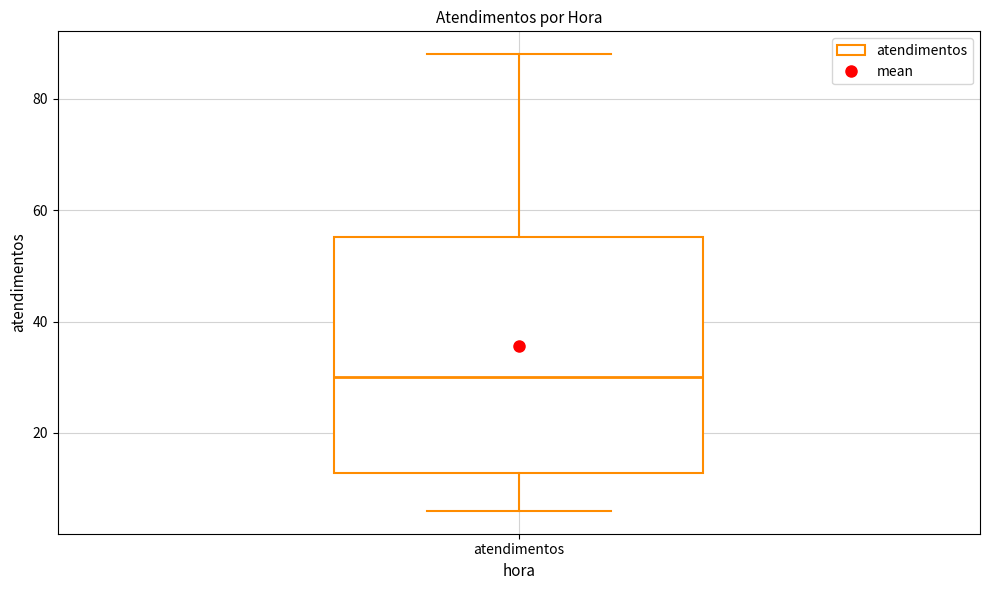

Transcribe this box plot: give where the median line is, the range the box spans, and where the two whiskers end, as read against the y-axis. The values are not printed on the chart, so give them approximately, as read against the axis.

median 30, box 12 to 56, whiskers 6 to 88